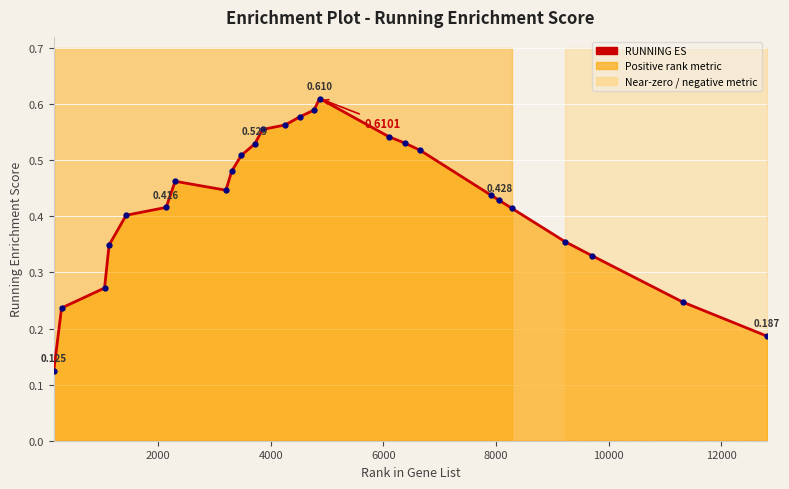

Reading right to left, list all the values displayed in this chart.

0.2	0.2	0.3	0.4	0.4	0.4	0.4	0.5	0.5	0.5	0.6	0.6	0.6	0.6	0.6	0.5	0.5	0.5	0.4	0.5	0.4	0.4	0.3	0.3	0.2	0.1